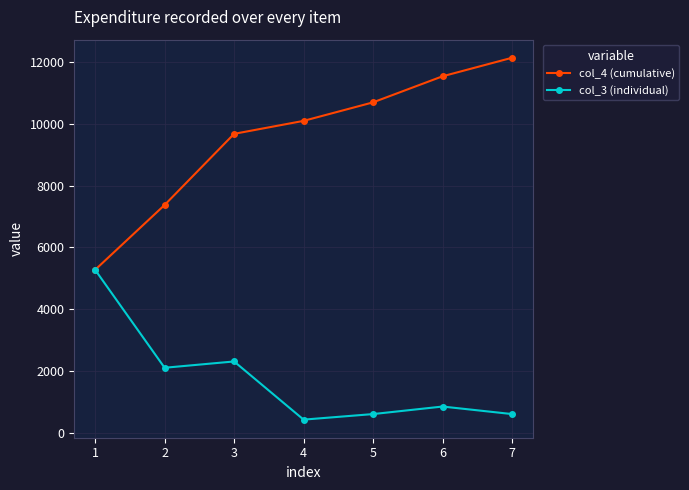

Is the value of col_3 (individual) at 2 greater than the value of col_4 (cumulative) at 4?

No